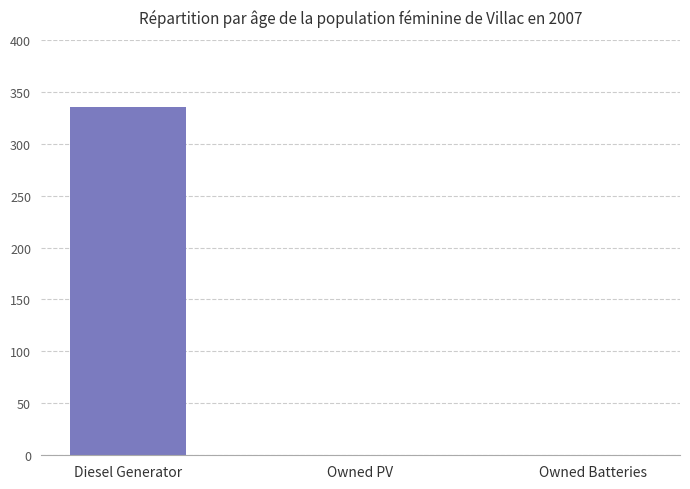

Is it true that the value at Diesel Generator is 490?

False